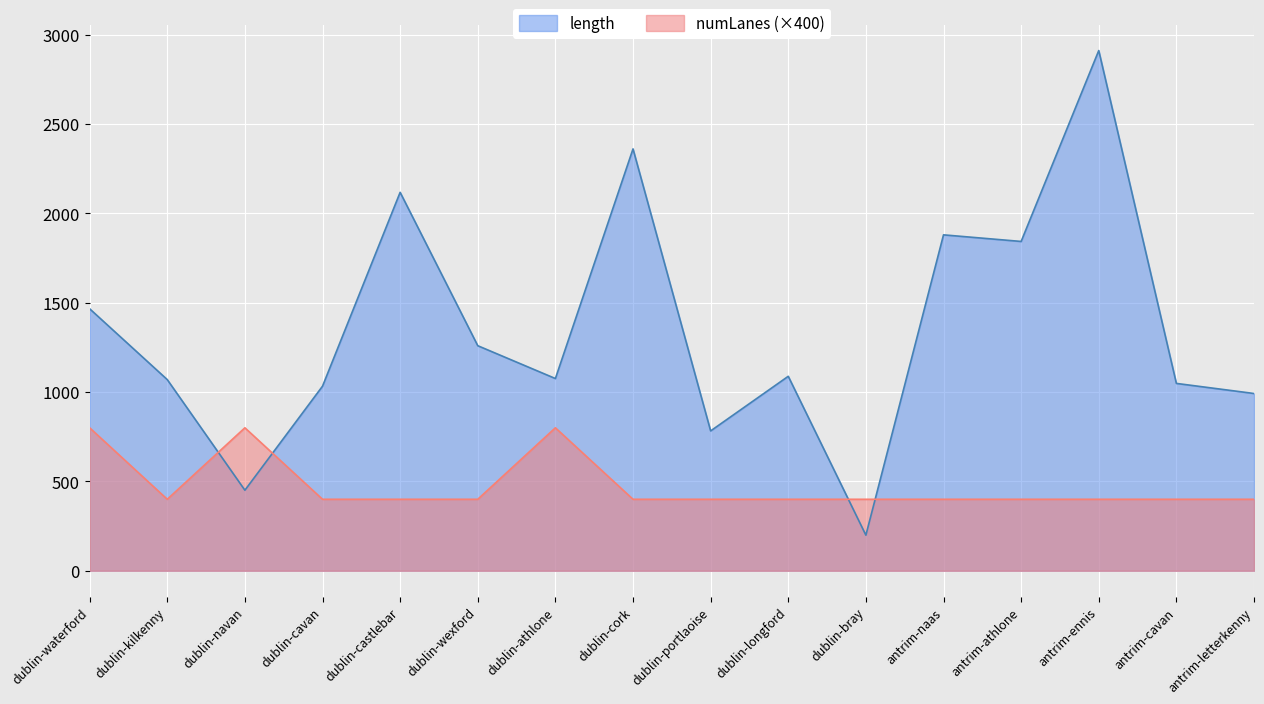

True or false: length has a value of 1885.1 at dublin-wexford.

False